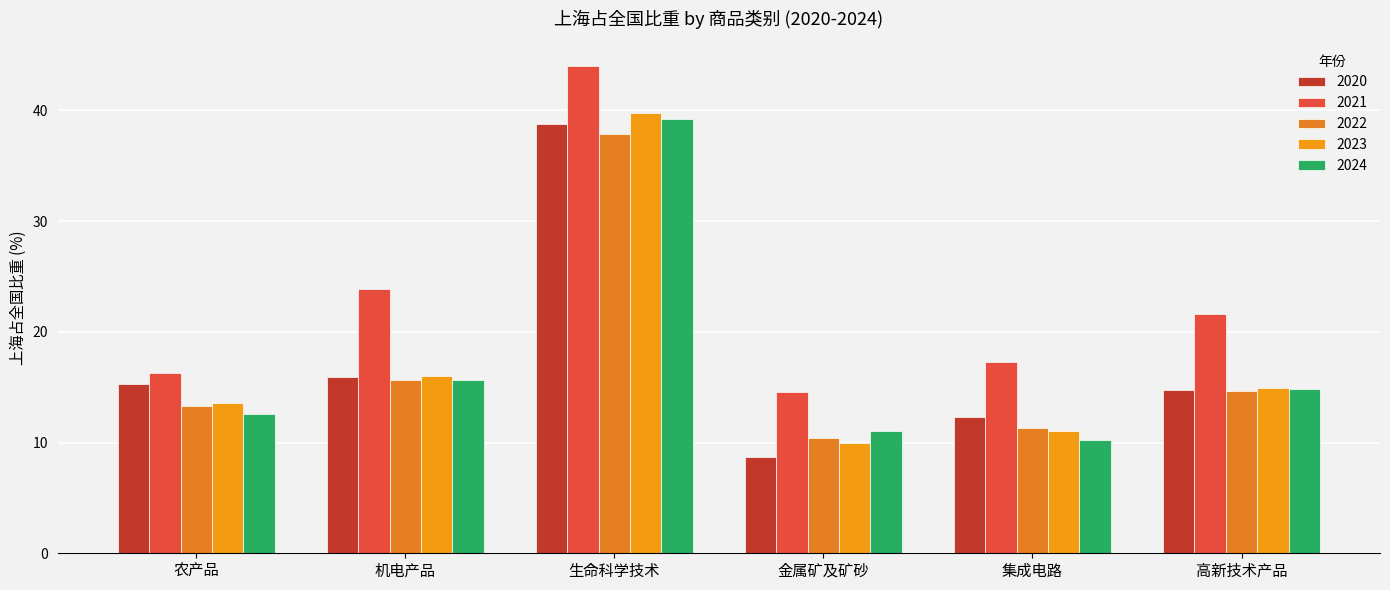

Reading right to left, transcribe all the data shown in this chart.

2020: 14.7	12.3	8.7	38.8	15.9	15.3
2021: 21.6	17.2	14.5	44.0	23.9	16.3
2022: 14.6	11.3	10.4	37.9	15.6	13.3
2023: 14.9	11.1	10.0	39.8	16.0	13.6
2024: 14.8	10.2	11.0	39.2	15.6	12.6